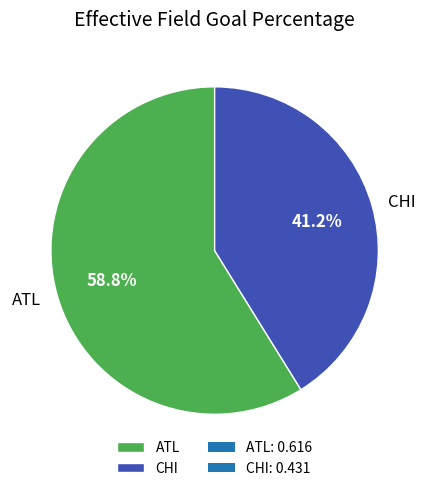

True or false: CHI accounts for 28% of the total.

False